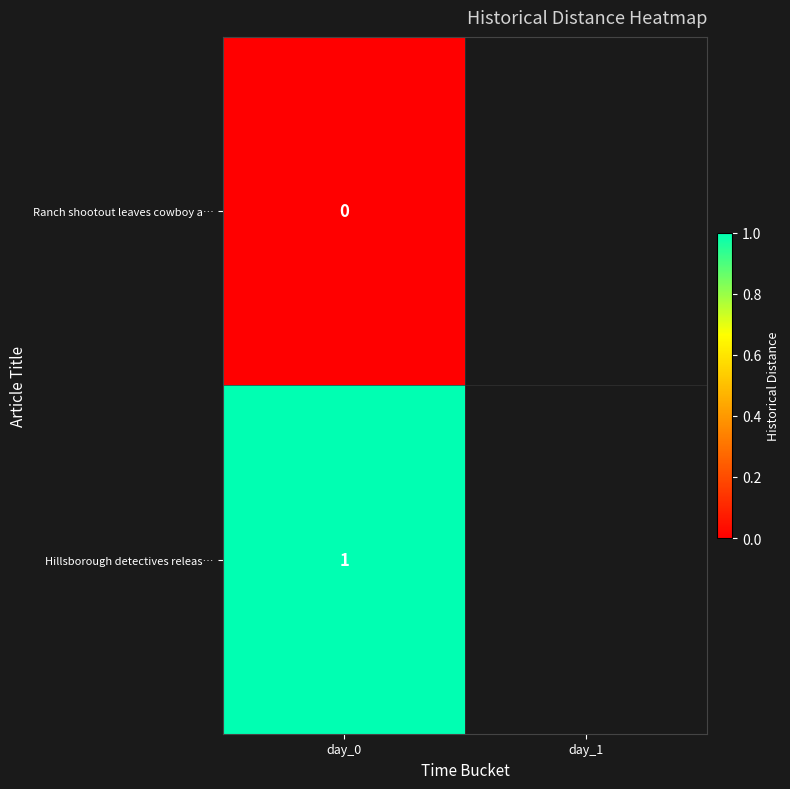

Is it true that Hillsborough detectives releas… equals 1 at day_0?

True